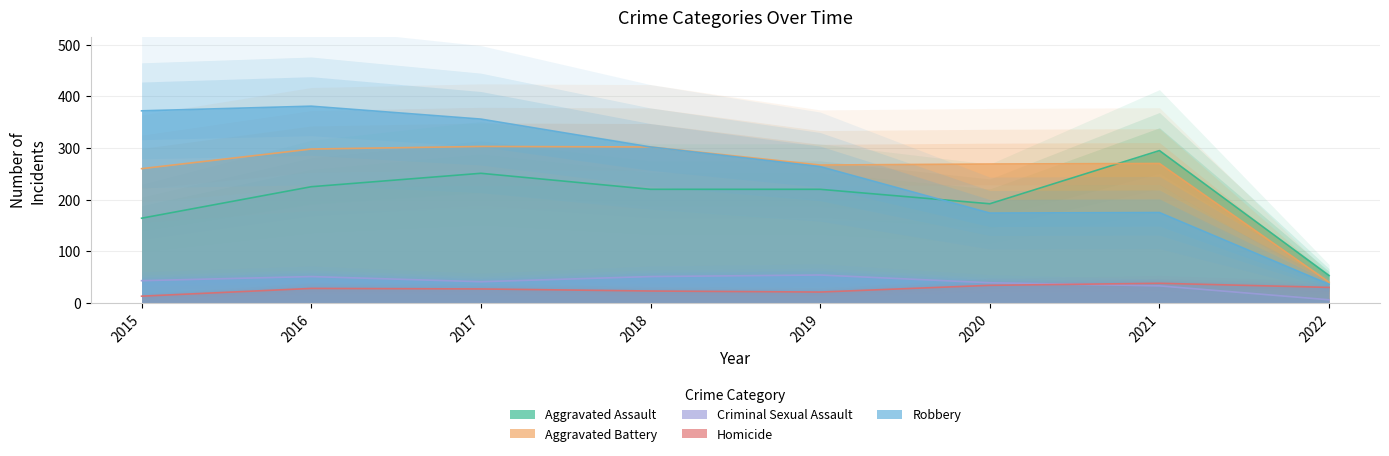

Rank the series at 2019 from highest to lowest value.

Aggravated Battery, Robbery, Aggravated Assault, Criminal Sexual Assault, Homicide